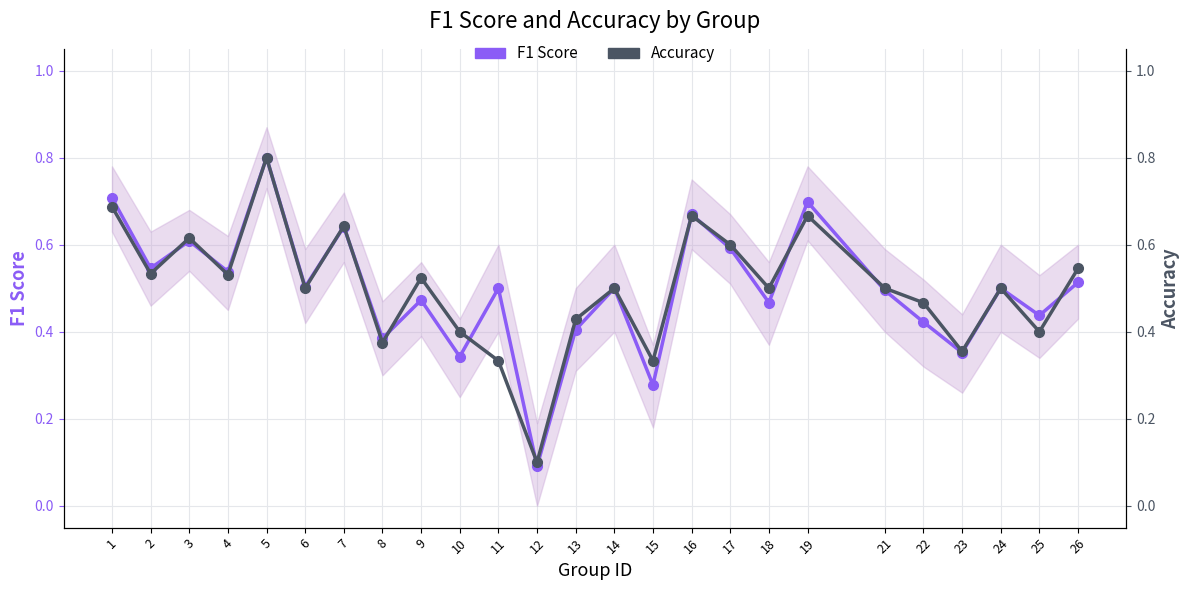

What is the highest value of the Accuracy series?

0.8